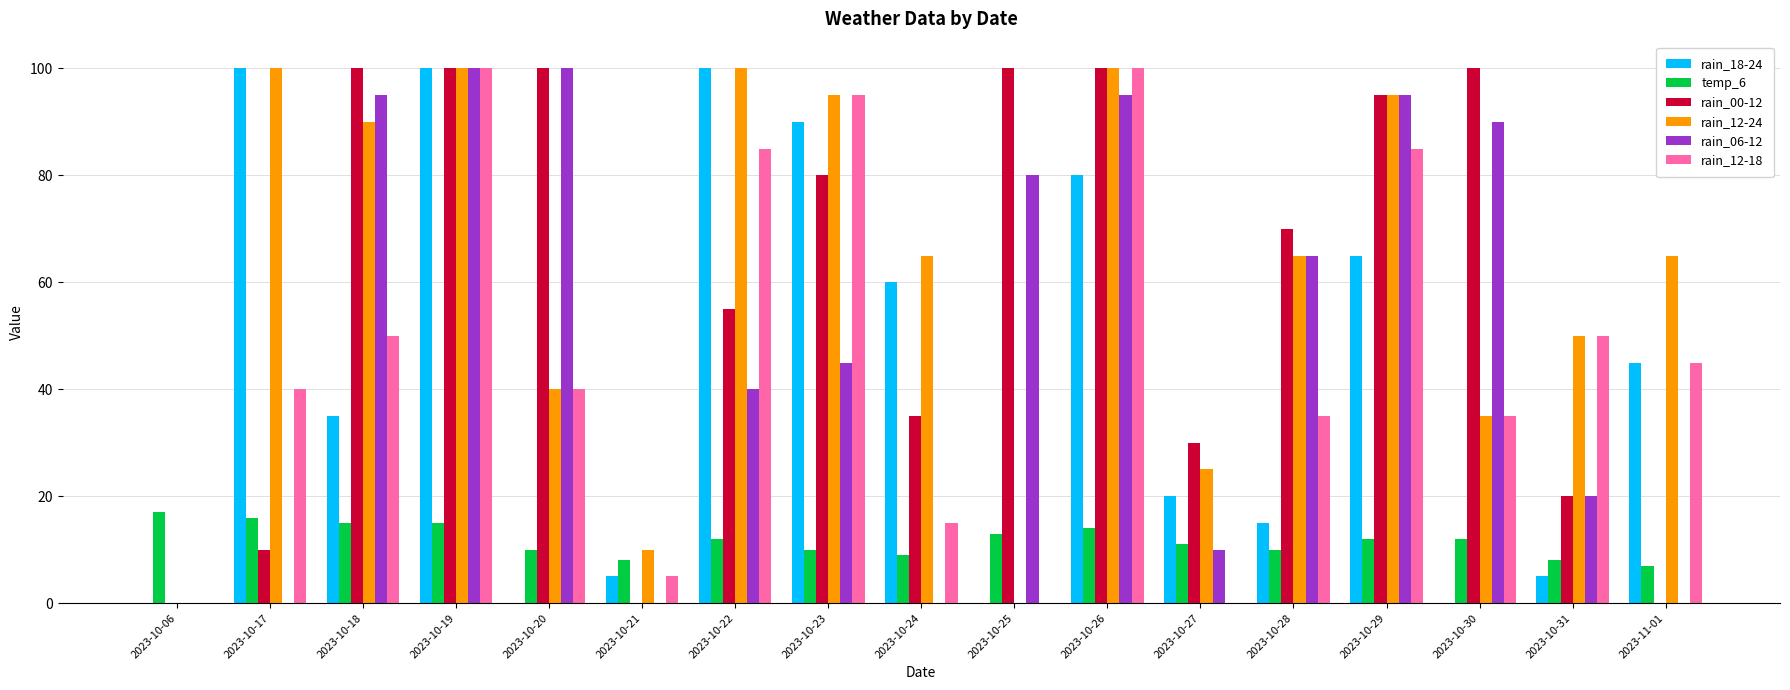

The value of rain_12-18 at 2023-10-19 is 143. True or false?

False